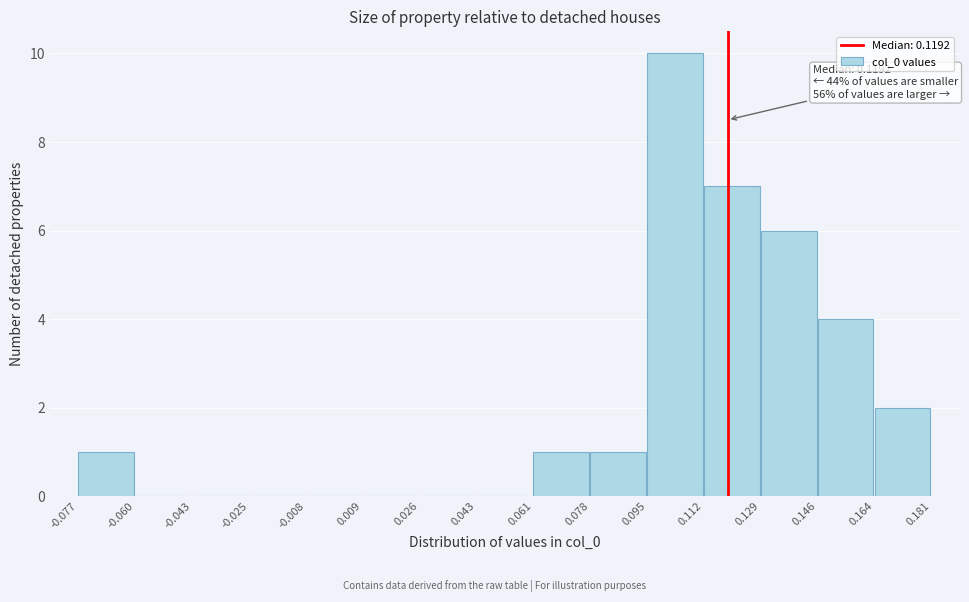

Which range on the x-axis has the tallest bar?

0.095 to 0.112